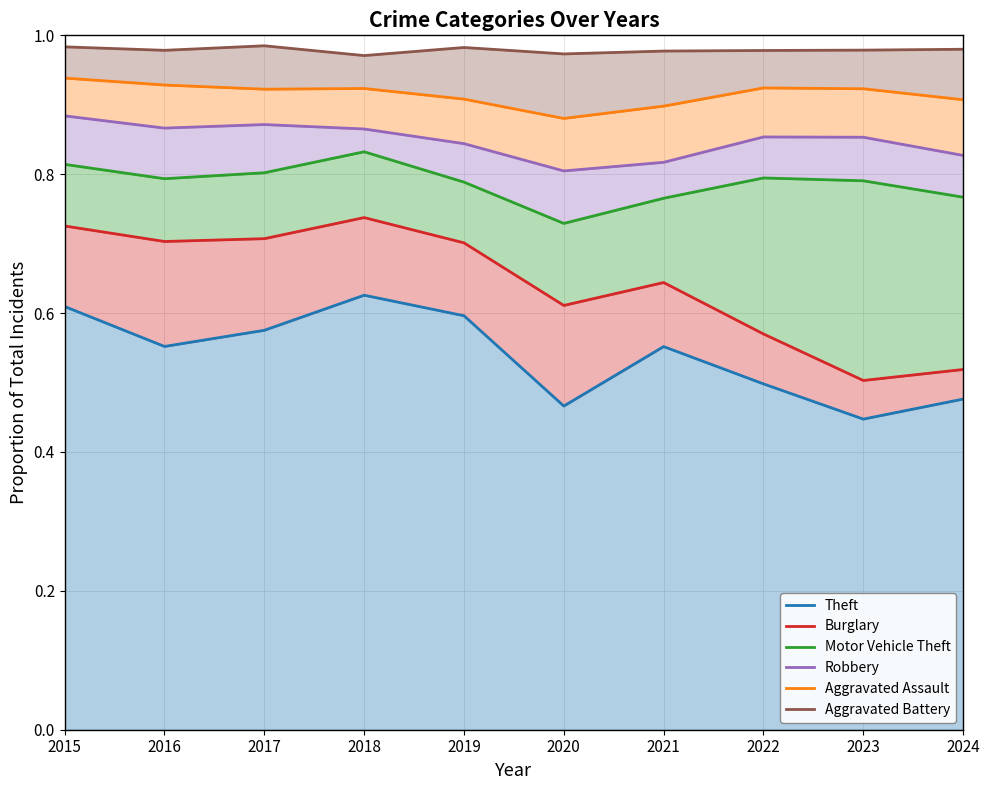

Reading left to right, list all the values displayed in this chart.

Theft: 0.6	0.6	0.6	0.6	0.6	0.5	0.6	0.5	0.4	0.5
Burglary: 0.7	0.7	0.7	0.7	0.7	0.6	0.6	0.6	0.5	0.5
Motor Vehicle Theft: 0.8	0.8	0.8	0.8	0.8	0.7	0.8	0.8	0.8	0.8
Robbery: 0.9	0.9	0.9	0.9	0.8	0.8	0.8	0.9	0.9	0.8
Aggravated Assault: 0.9	0.9	0.9	0.9	0.9	0.9	0.9	0.9	0.9	0.9
Aggravated Battery: 1.0	1.0	1.0	1.0	1.0	1.0	1.0	1.0	1.0	1.0